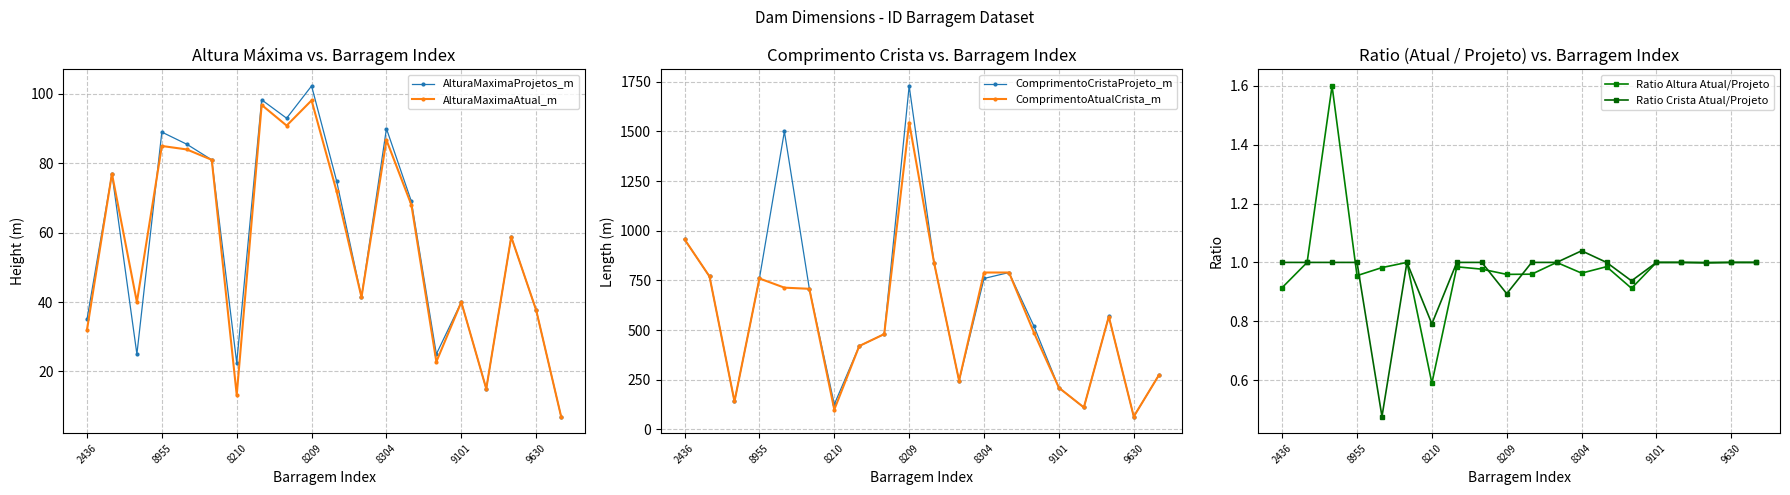

Reading right to left, list all the values displayed in this chart.

AlturaMaximaProjetos_m: 7.0	37.7	58.8	15.0	40.0	25.0	69.0	90.0	41.4	75.0	102.3	93.0	98.3	22.5	81.0	85.5	89.0	25.0	77.0	35.0
AlturaMaximaAtual_m: 7.0	37.7	58.8	15.0	40.0	22.8	68.0	86.7	41.4	72.0	98.1	90.9	96.8	13.3	81.0	84.0	85.0	40.0	77.0	32.0
ComprimentoCristaProjeto_m: 272.1	65.0	569.0	111.0	210.0	520.0	790.0	760.0	246.0	838.0	1729.0	480.0	420.0	126.4	708.0	1500.0	760.0	141.0	770.0	957.0
ComprimentoAtualCrista_m: 272.1	65.0	568.0	111.0	210.0	487.4	790.0	790.0	246.0	838.0	1545.0	480.0	420.0	100.0	708.0	713.8	760.0	141.0	770.0	957.0
Ratio Altura Atual/Projeto: 1.0	1.0	1.0	1.0	1.0	0.9	1.0	1.0	1.0	1.0	1.0	1.0	1.0	0.6	1.0	1.0	1.0	1.6	1.0	0.9
Ratio Crista Atual/Projeto: 1.0	1.0	1.0	1.0	1.0	0.9	1.0	1.0	1.0	1.0	0.9	1.0	1.0	0.8	1.0	0.5	1.0	1.0	1.0	1.0